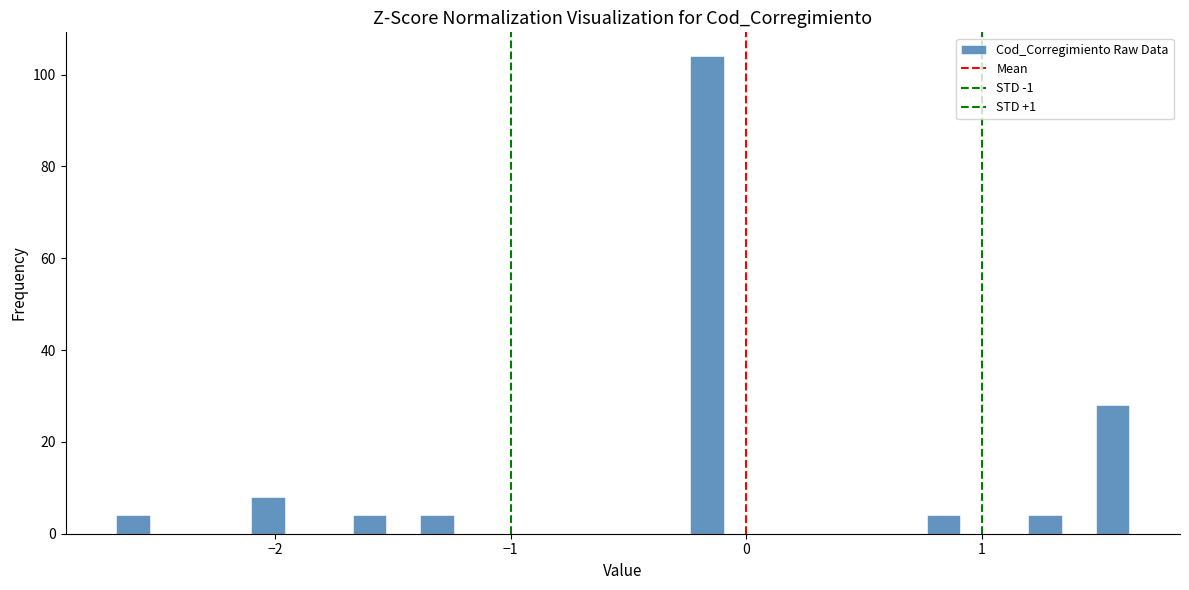

Around what value on the x-axis is the tallest bar? Give the approximate position of its centre, as read against the axis.

-0.2